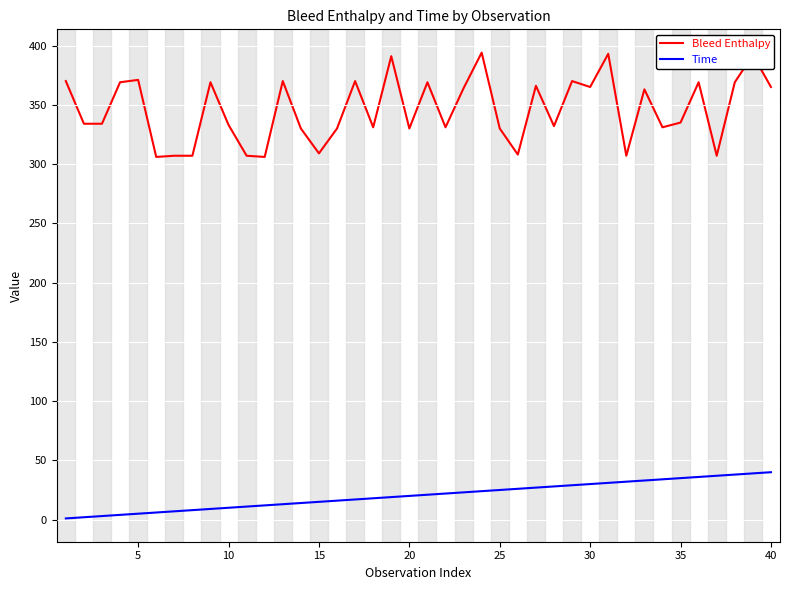

Which series has the widest spread of values?

Bleed Enthalpy